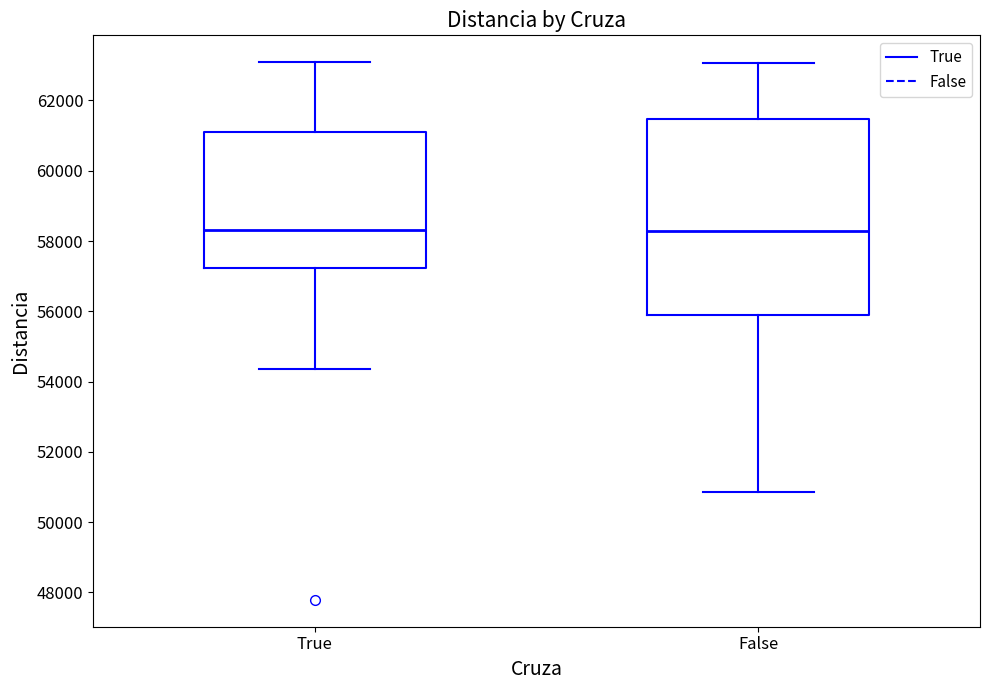

Reading left to right, read every box against the y-axis: the position of its median line, the range the box covers, and the ends of its whiskers. The values are not printed on the chart, so give them approximately, as read against the axis.

True: median 58400, box 57200 to 61000, whiskers 54400 to 63000
False: median 58200, box 55800 to 61400, whiskers 50800 to 63000